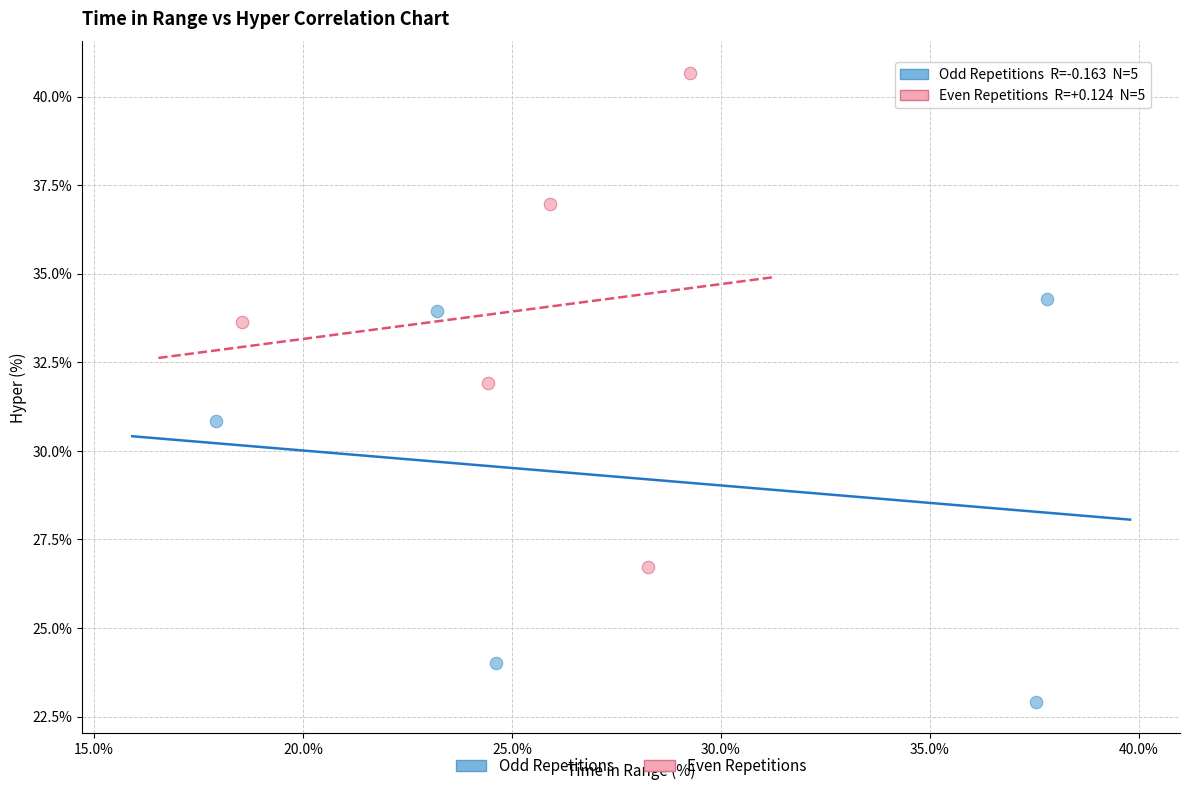

Which series has the largest Y range (max minus min)?

Even Repetitions